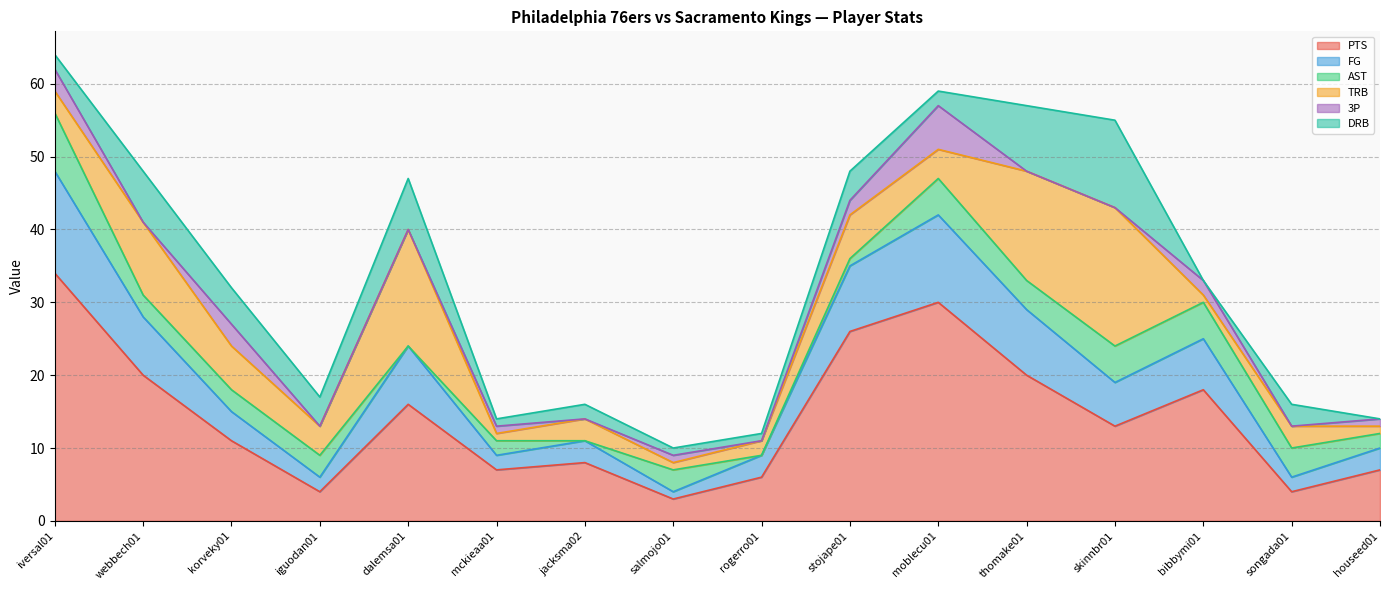

In PTS, how many points are lower than both neighbors (excluding endpoints)?

5